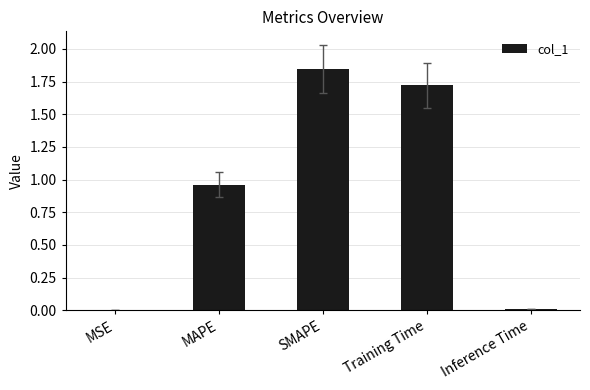

Which has a higher value, SMAPE or MSE?

SMAPE